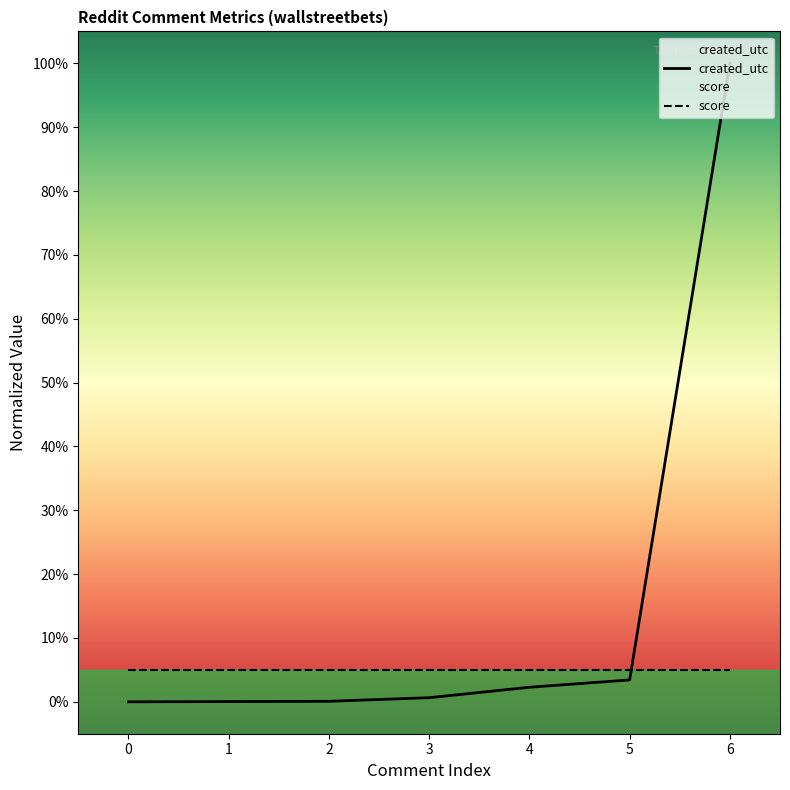

Does the chart have visible grid lines?

No